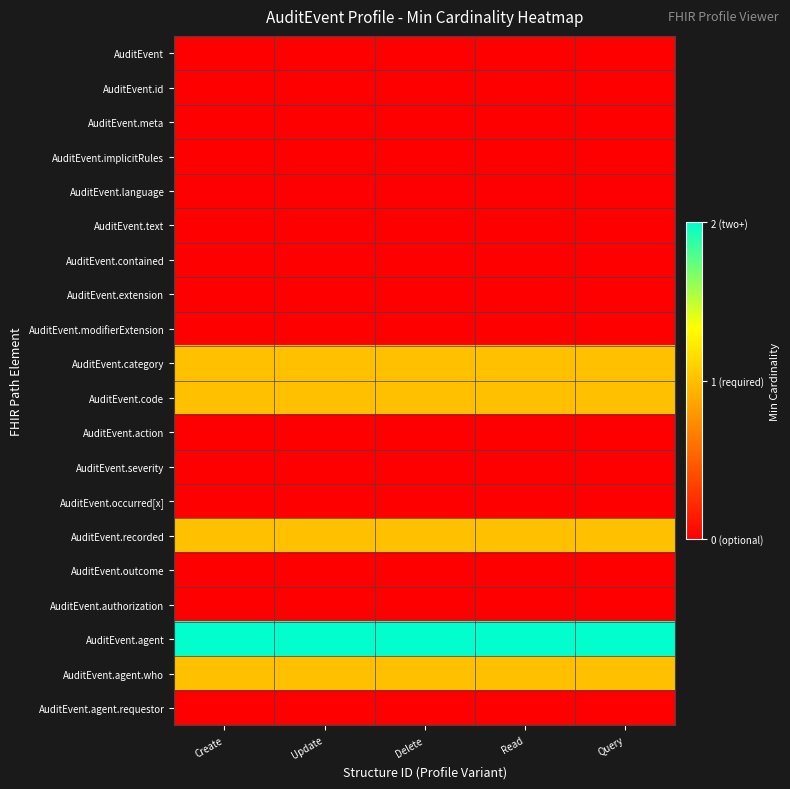

Which category has the highest value across all series?

Create